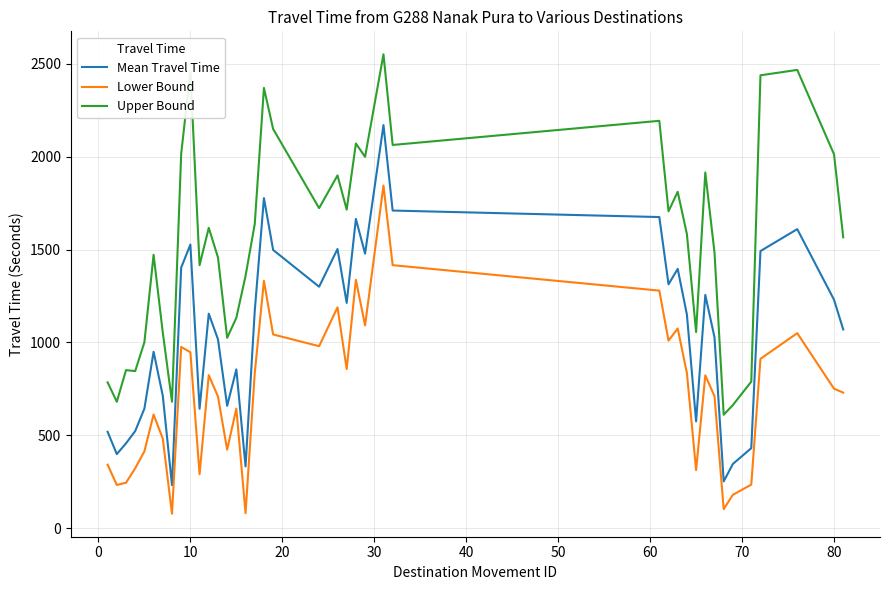

In Lower Bound, how many points are lower than both neighbors (excluding endpoints)?

11